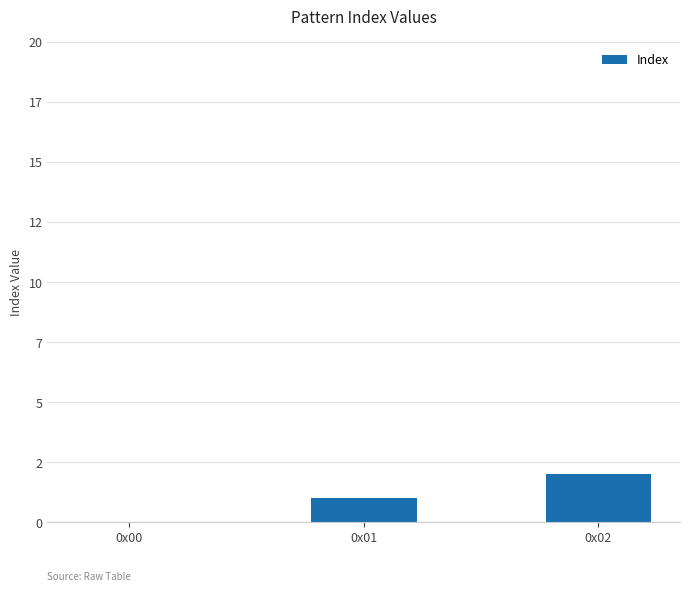

What is the value of the 2nd bar from the left?

1